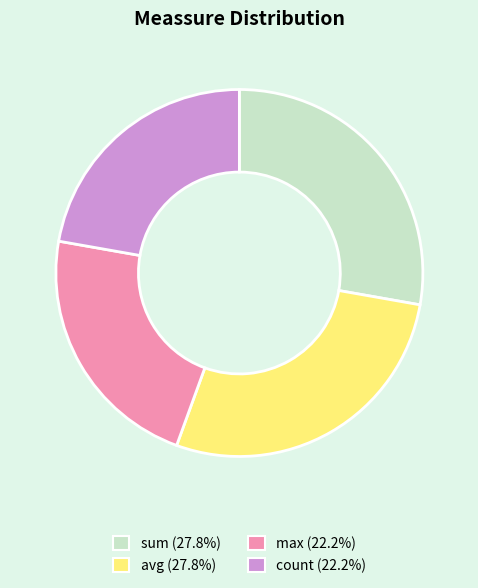

What is the ratio of the value at sum to the value at avg?

1.0